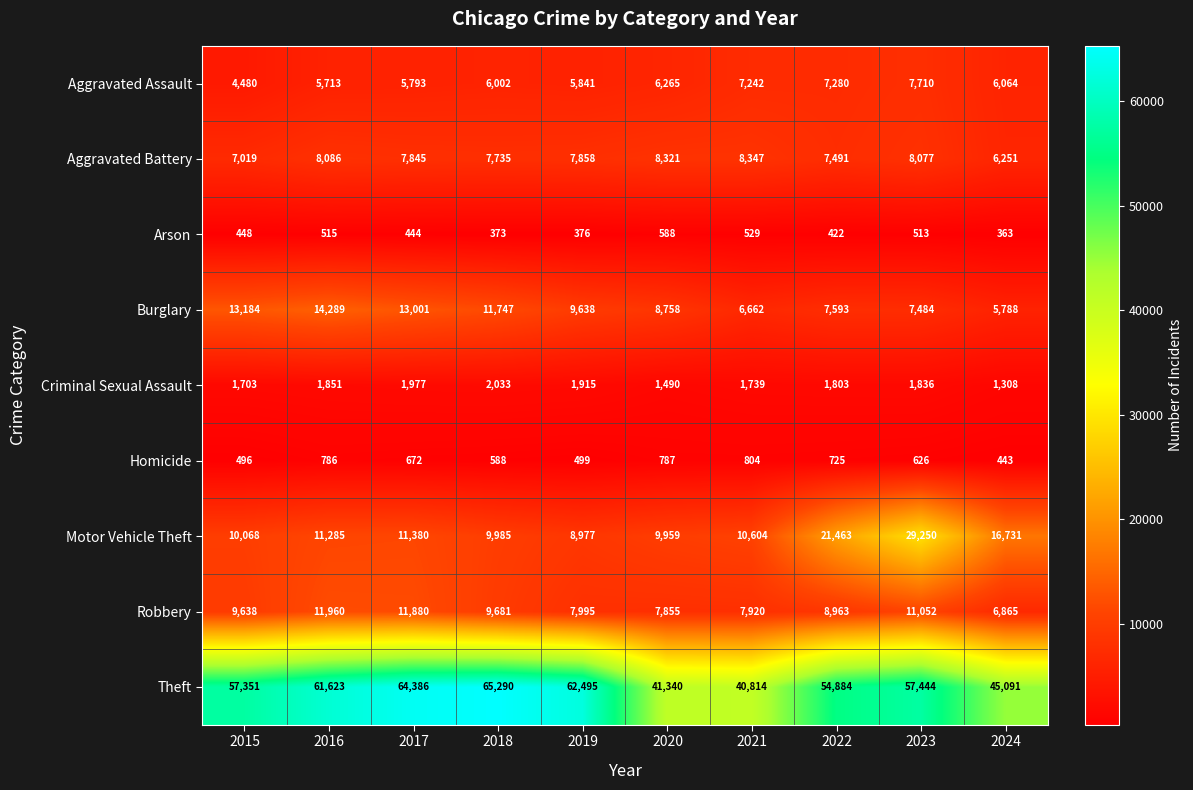

How many data points in Theft are less than 57444?

5